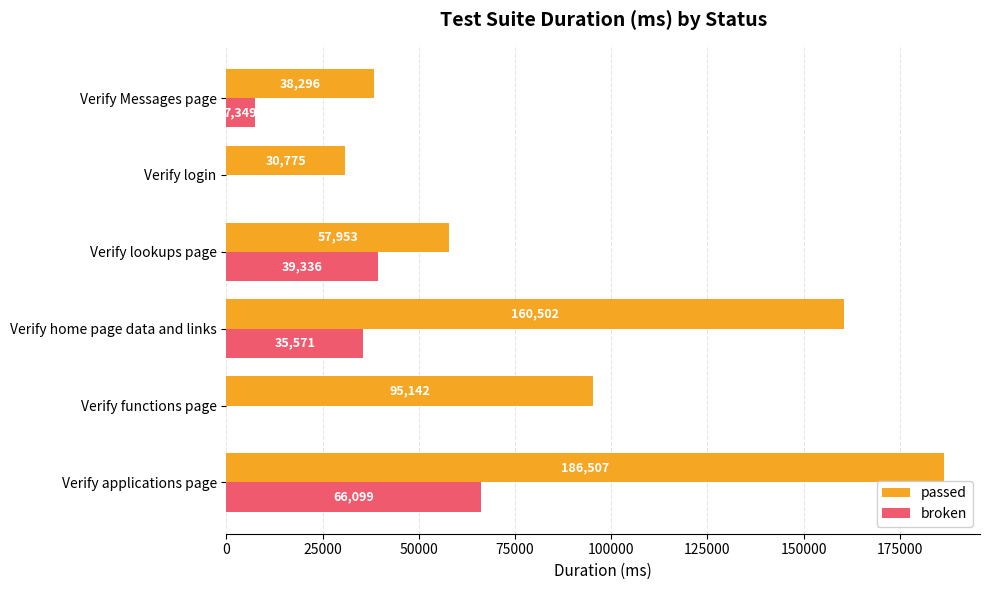

Between Verify lookups page and Verify login, which series saw the biggest shift?

broken